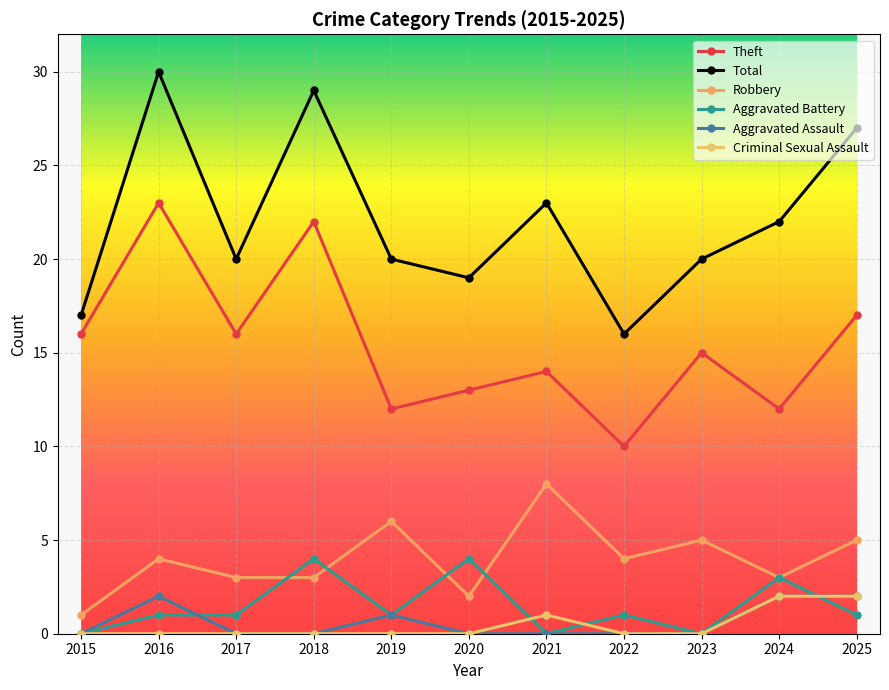

What is the value of the Theft point at the 7th from the left?

14